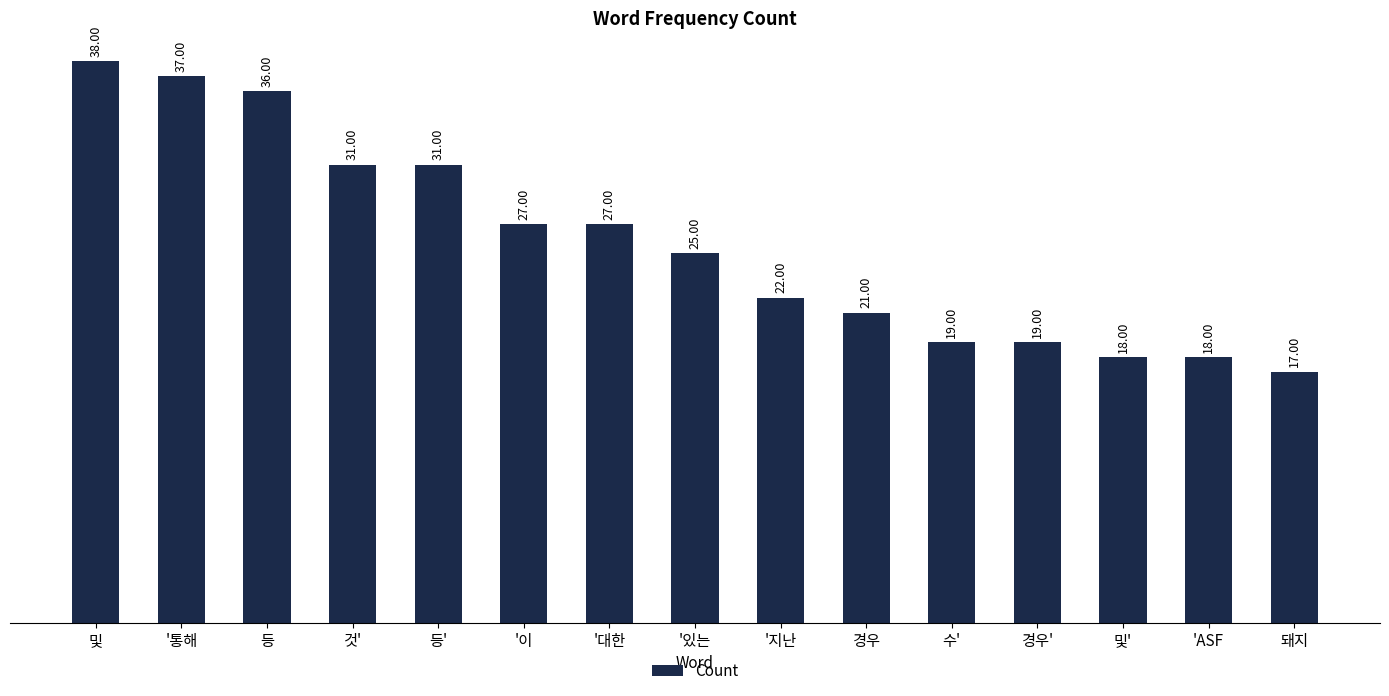

Reading right to left, what are all the values shown in this chart?

돼지=17	'ASF=18	및'=18	경우'=19	수'=19	경우=21	'지난=22	'있는=25	'대한=27	'이=27	등'=31	것'=31	등=36	'통해=37	및=38